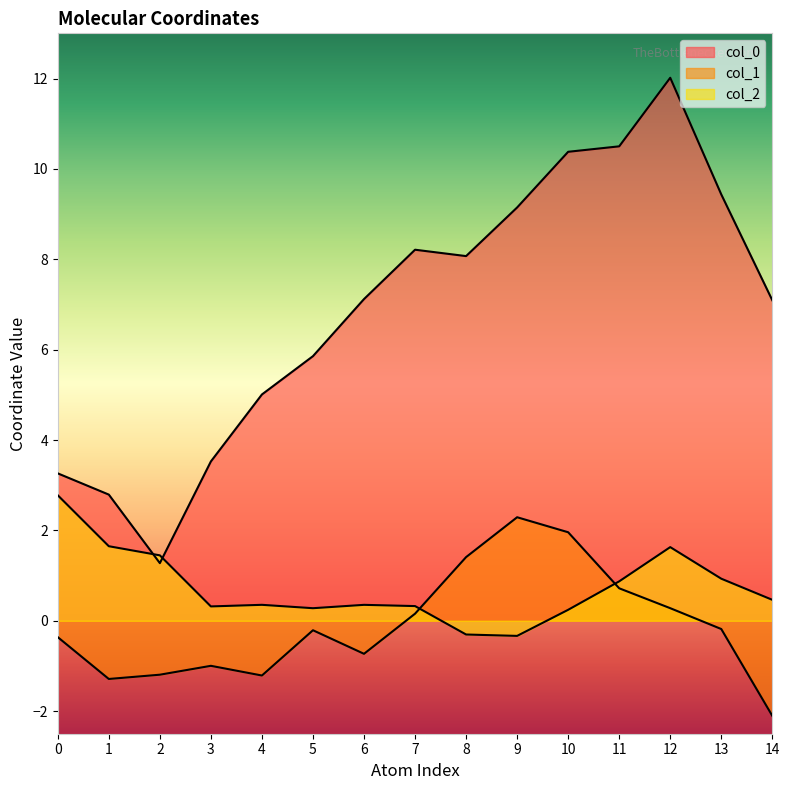

How many distinct data groups are displayed?

3